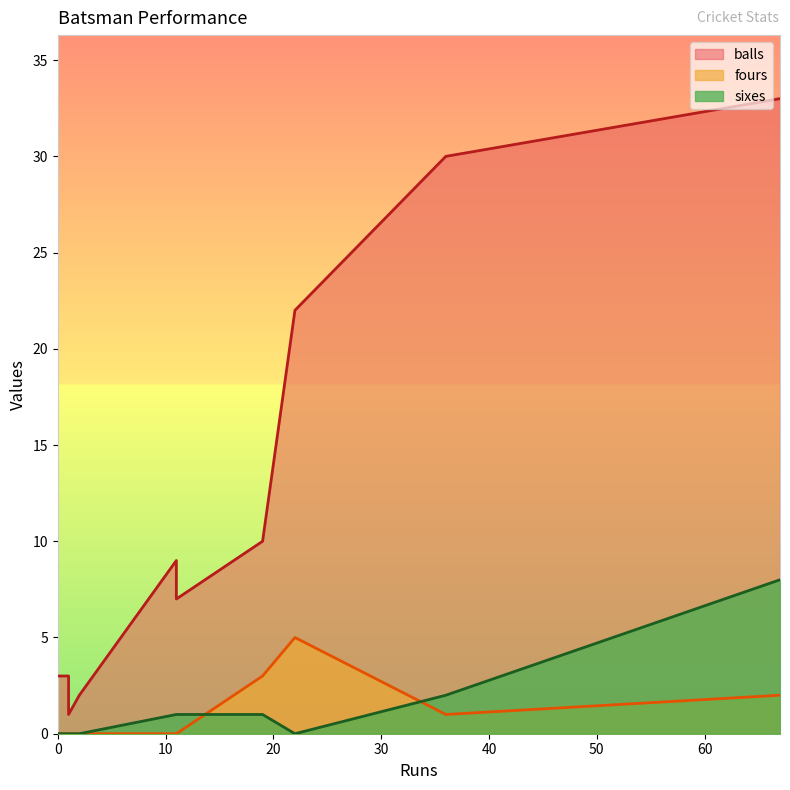

Is it true that fours equals 8 at Abraash Khan?

False